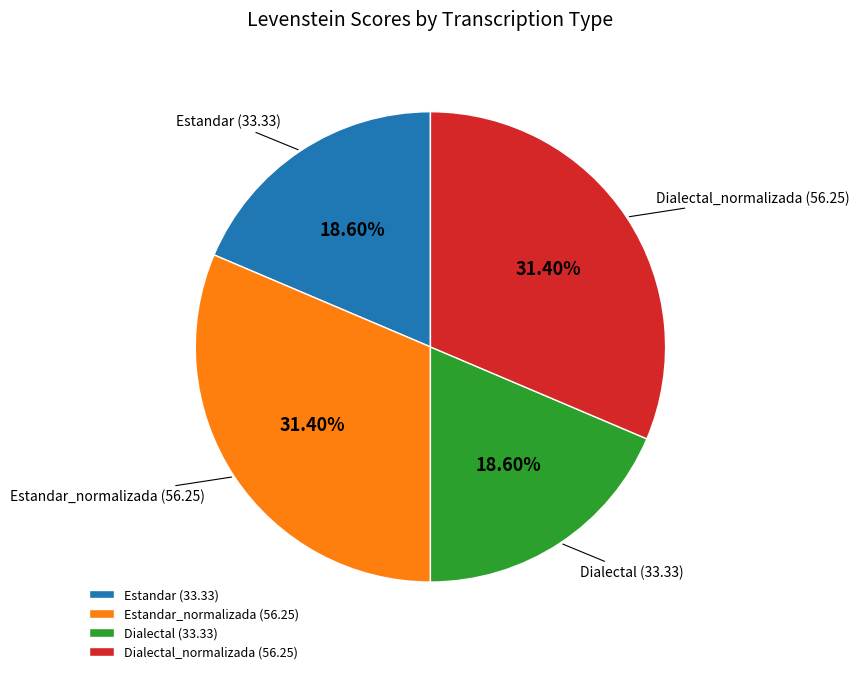

How many slices are in this pie chart?

4